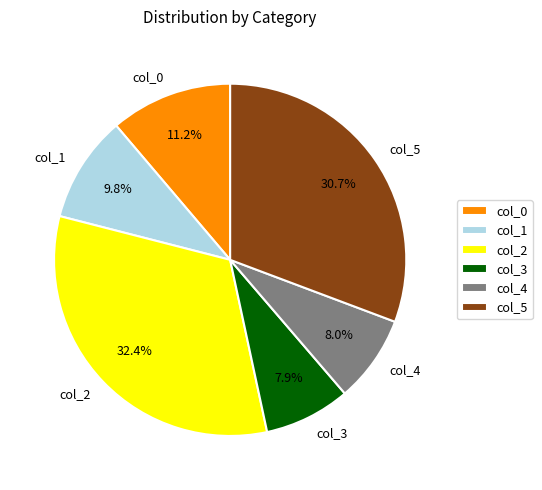

Is there any slice that represents more than half of the pie?

No